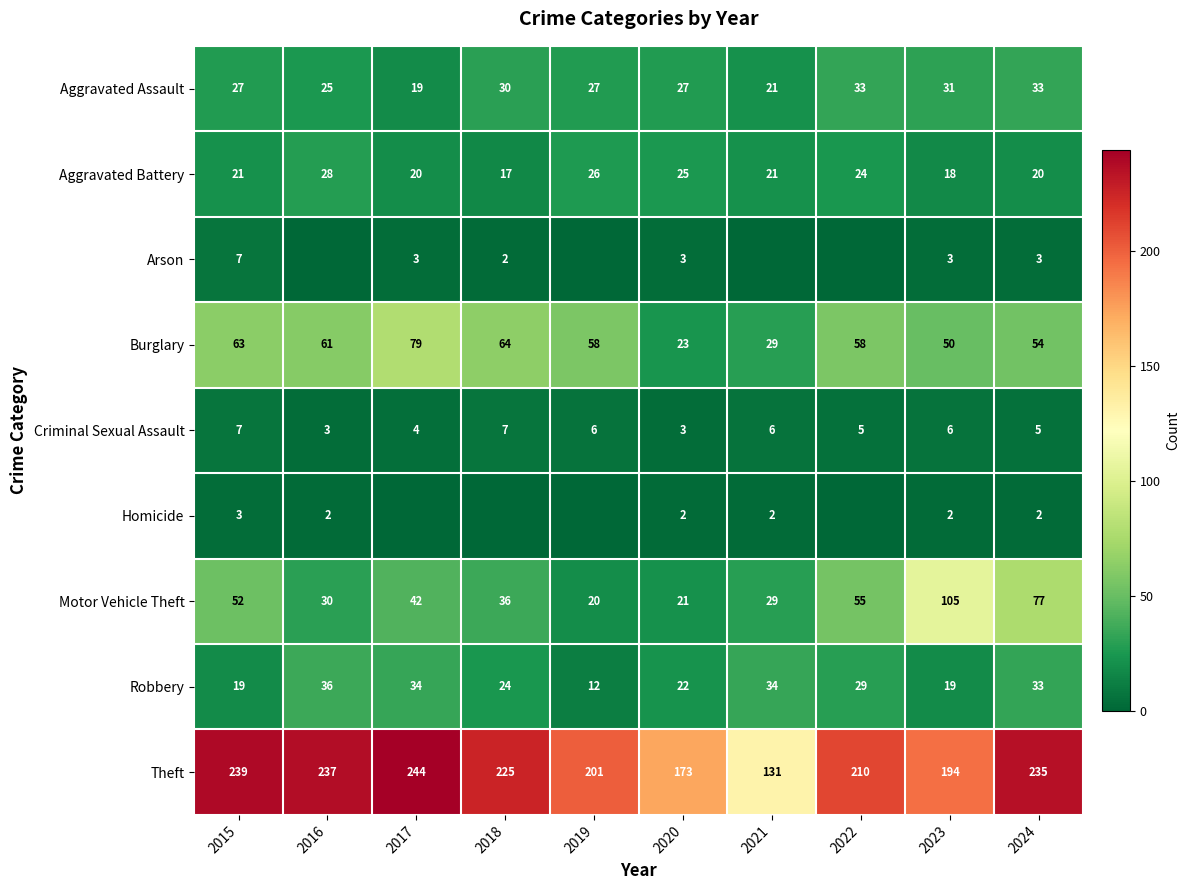

What is the spread (max minus min) of values at 2024?

233